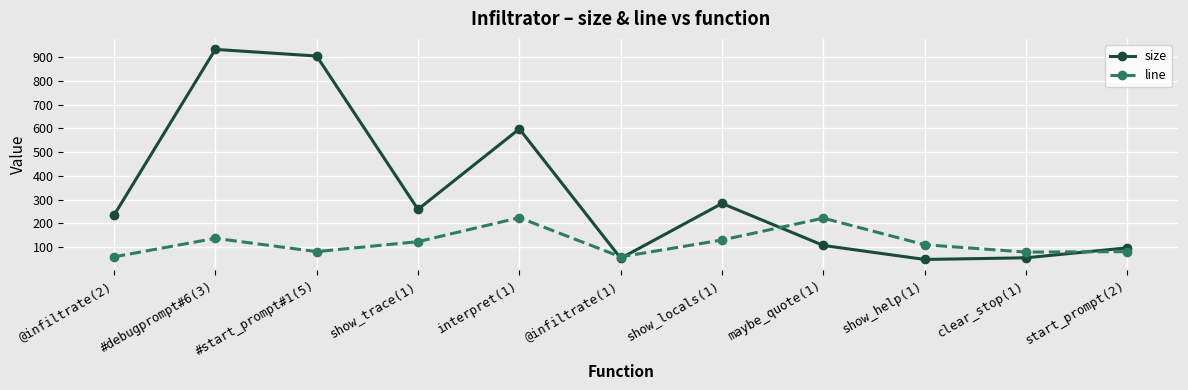

Count the number of data series in this chart.

2